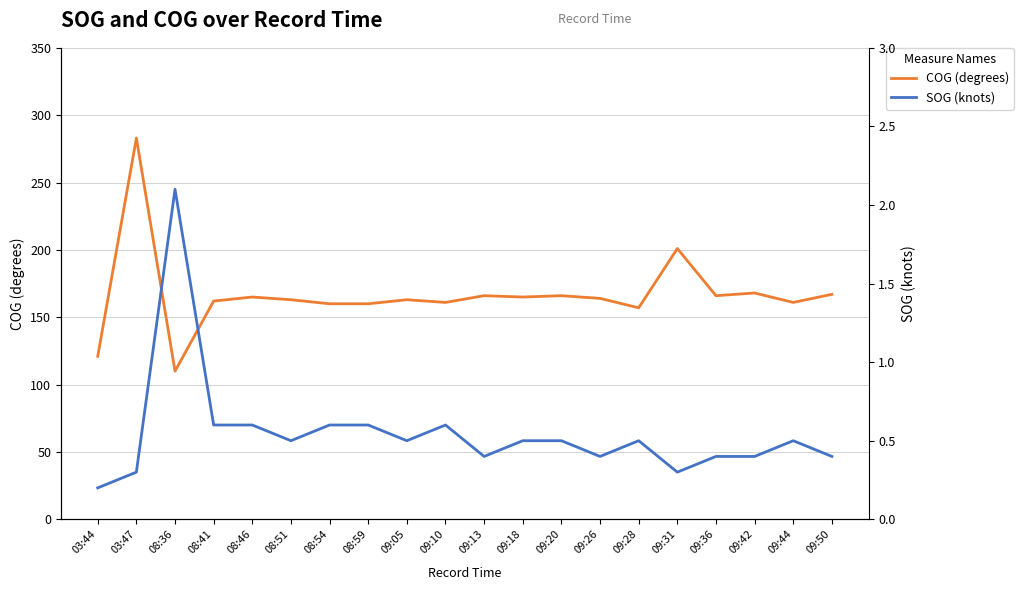

What is the value of the SOG (knots) point at the 15th from the left?

0.5